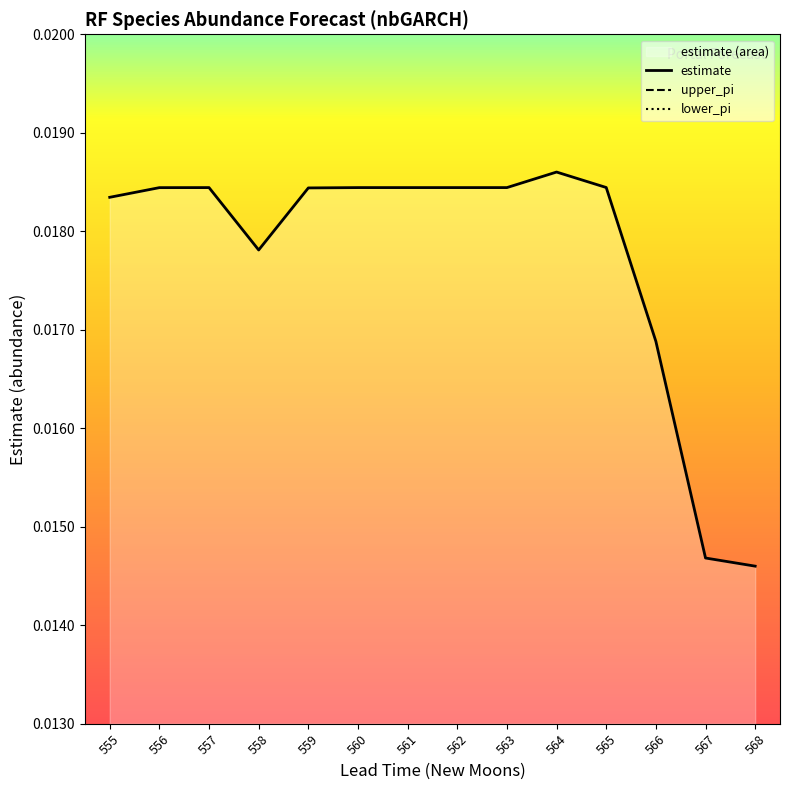

Which category has the highest value in the estimate series?

564